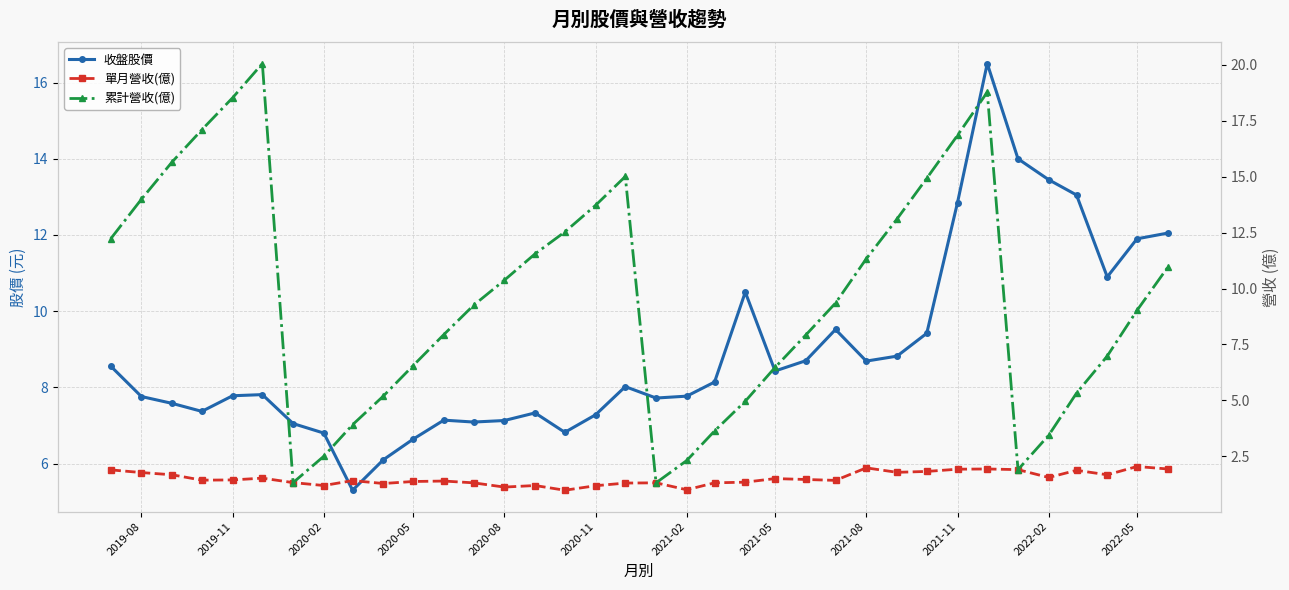

What is the greatest value displayed?

20.1